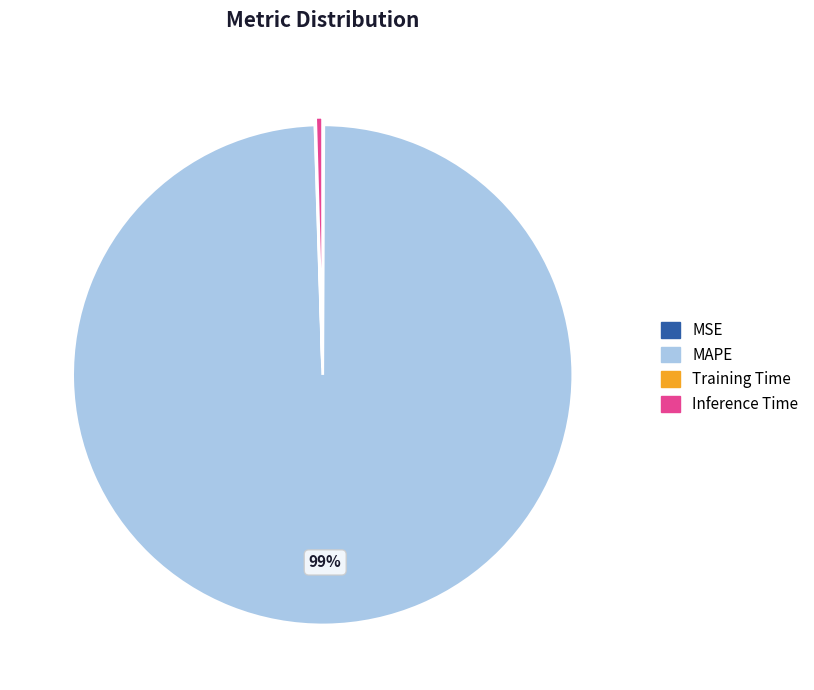

To the nearest percent, what is the average slice percentage?

25%